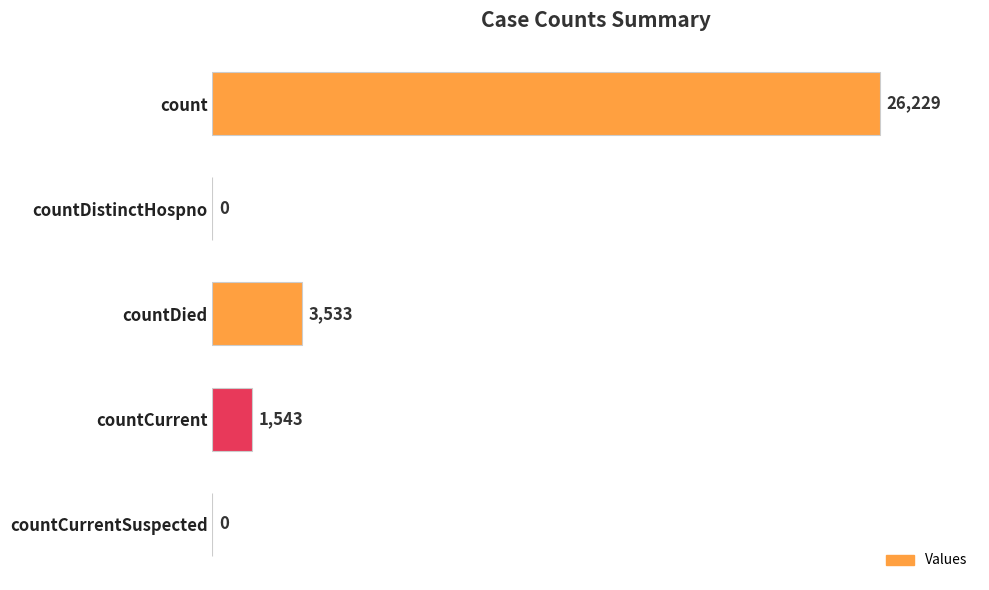

Between countCurrentSuspected and count, which is larger?

count